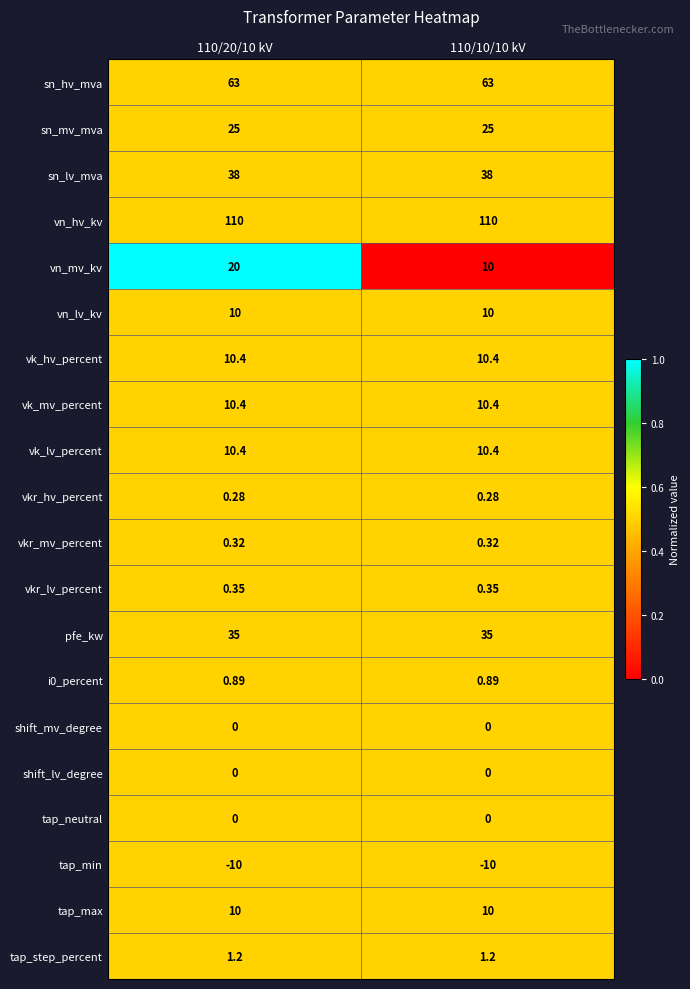

What is the difference between the highest and lowest values at 110/10/10 kV?

120.0